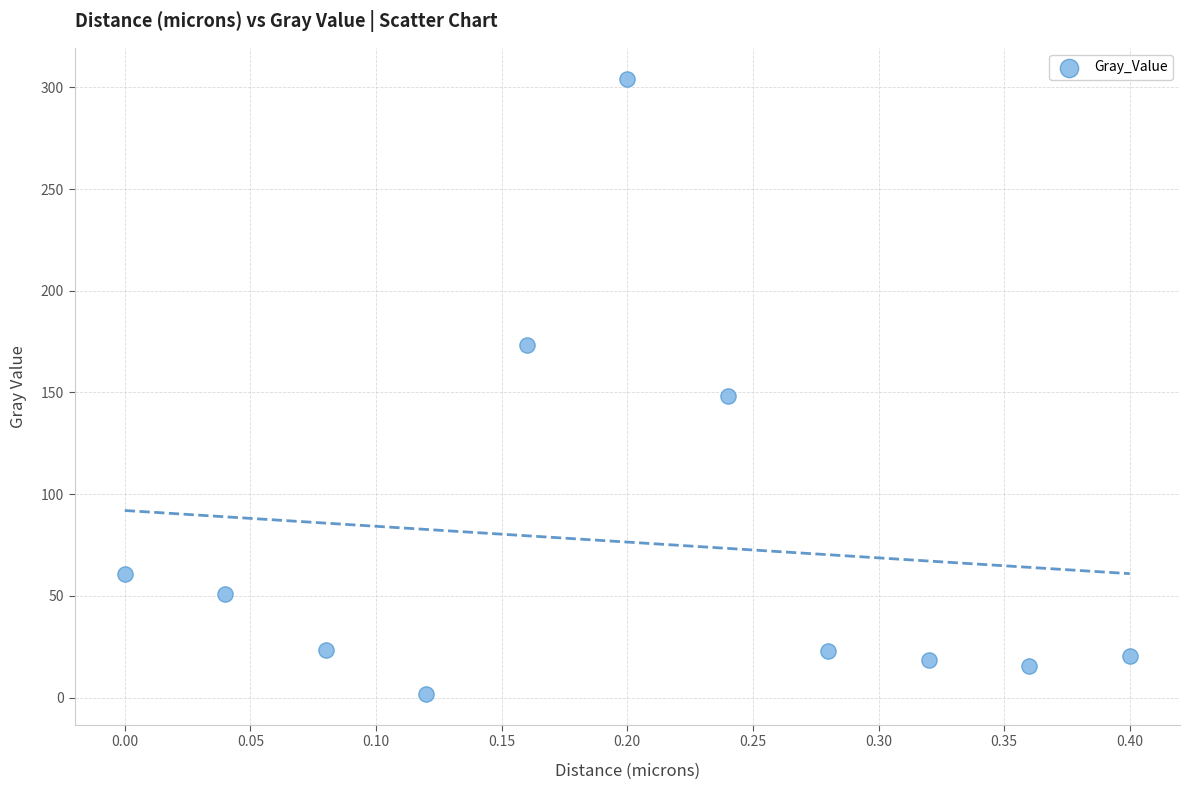

What is the average Y value?

76.4